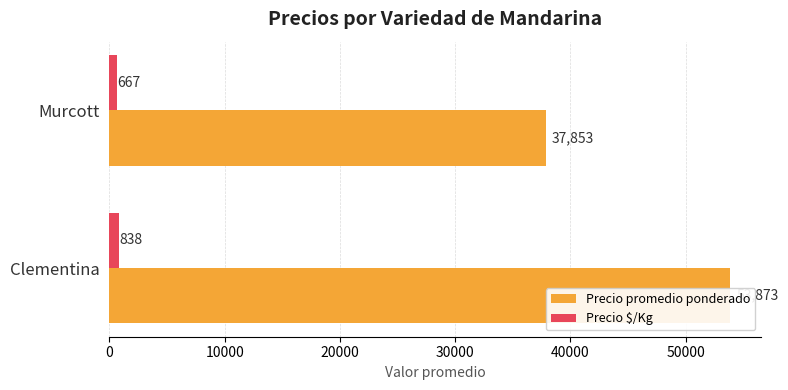

What is the minimum value for Precio promedio ponderado?

37853